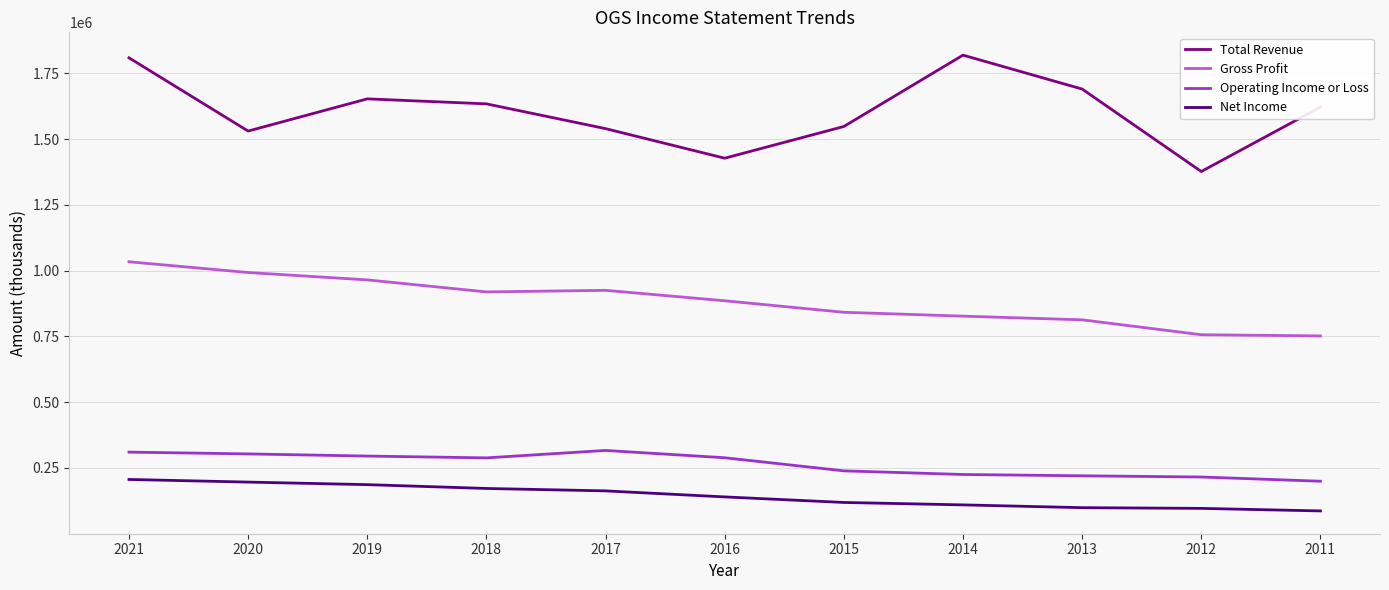

Is the value of Total Revenue at 2013 greater than the value of Gross Profit at 2020?

Yes